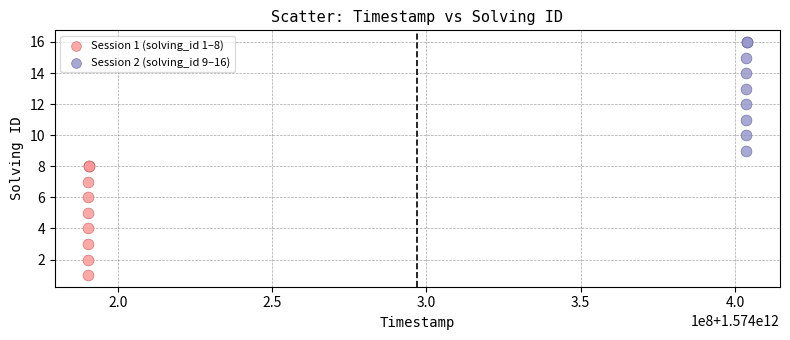

Which series reaches the minimum Y coordinate?

Session 1 (solving_id 1–8)